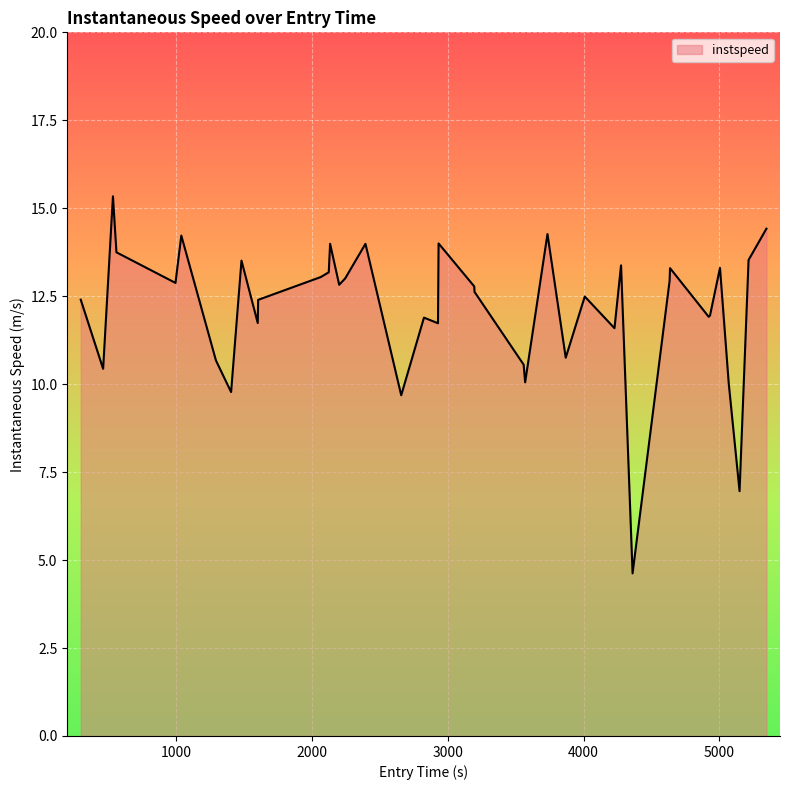

What is the minimum value shown in the chart?

4.6